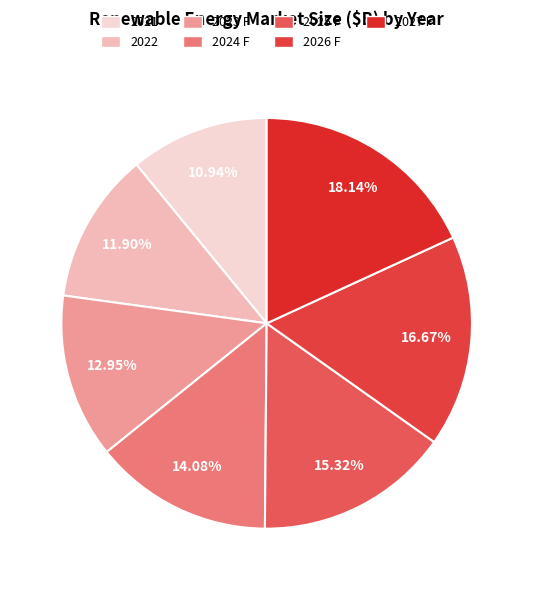

Count the number of slices in the pie.

7